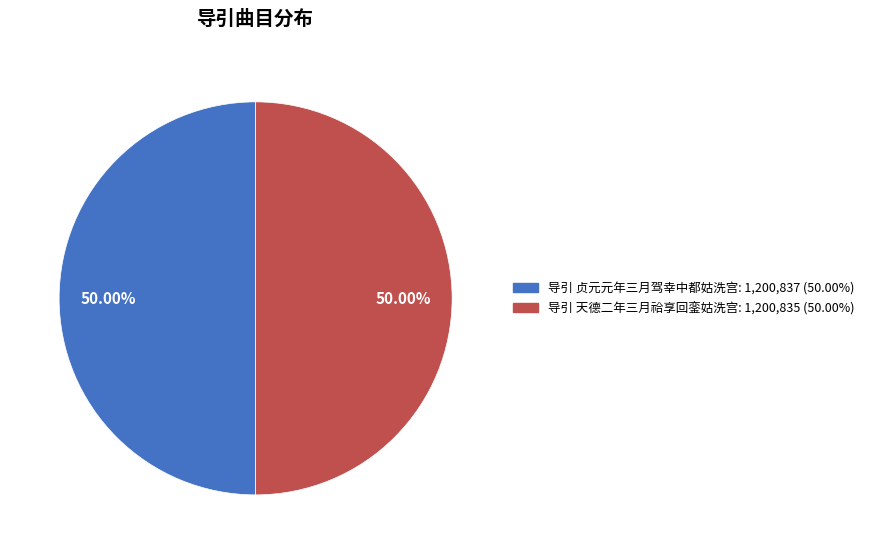

Do 导引 天德二年三月祫享回銮姑洗宫: 1,200,835 (50.00%) and 导引 贞元元年三月驾幸中都姑洗宫: 1,200,837 (50.00%) together represent more than half of the pie?

Yes